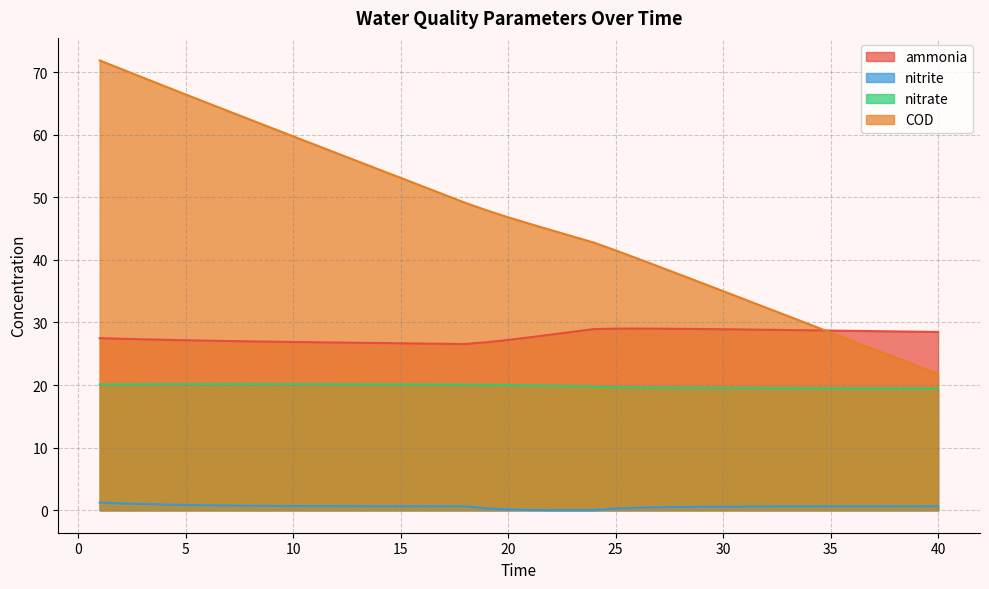

At which label does ammonia first exceed 27?

1